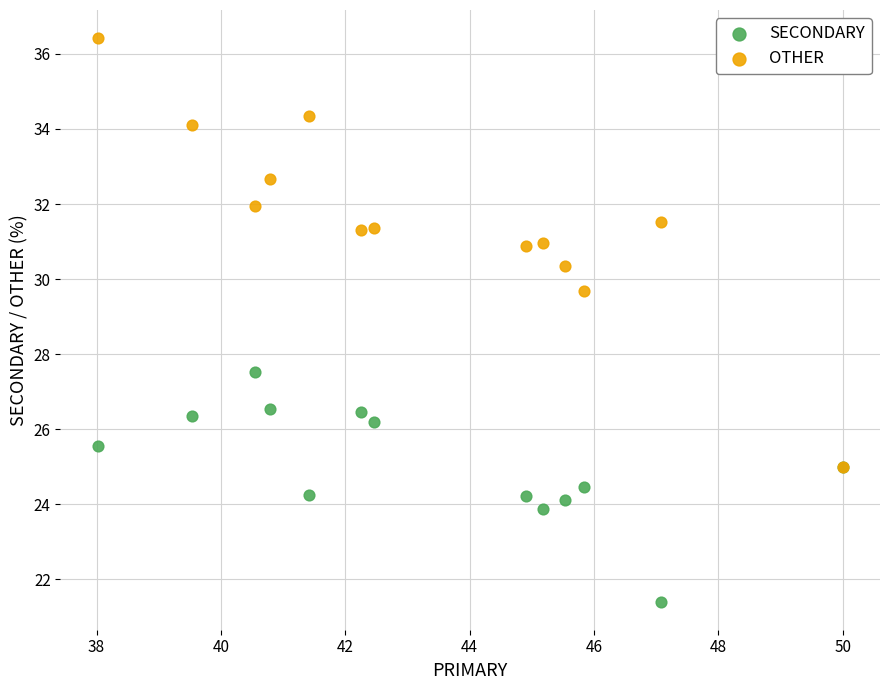

Which series contains the lowest Y value?

SECONDARY